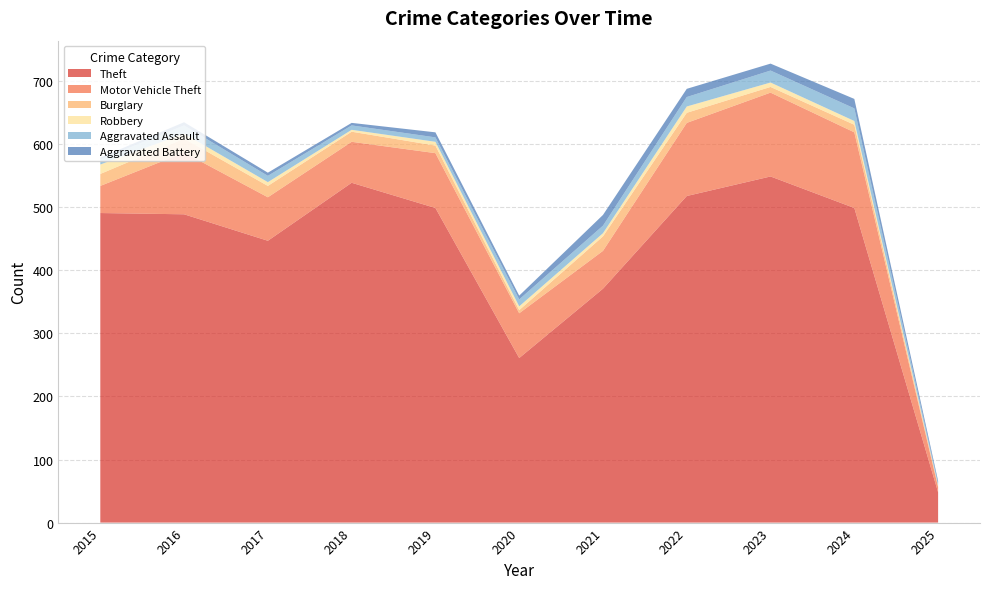

Reading left to right, what are all the values shown in this chart?

Theft: 2015=491	2016=489	2017=447	2018=539	2019=499	2020=261	2021=371	2022=518	2023=549	2024=499	2025=48
Motor Vehicle Theft: 2015=43	2016=98	2017=69	2018=65	2019=87	2020=71	2021=60	2022=116	2023=133	2024=120	2025=8
Burglary: 2015=19	2016=22	2017=18	2018=16	2019=12	2020=5	2021=23	2022=16	2023=9	2024=12	2025=2
Robbery: 2015=15	2016=8	2017=6	2018=3	2019=6	2020=6	2021=5	2022=10	2023=7	2024=6	2025=1
Aggravated Assault: 2015=8	2016=13	2017=10	2018=7	2019=7	2020=11	2021=12	2022=15	2023=19	2024=20	2025=3
Aggravated Battery: 2015=3	2016=5	2017=5	2018=4	2019=8	2020=6	2021=17	2022=13	2023=11	2024=15	2025=4